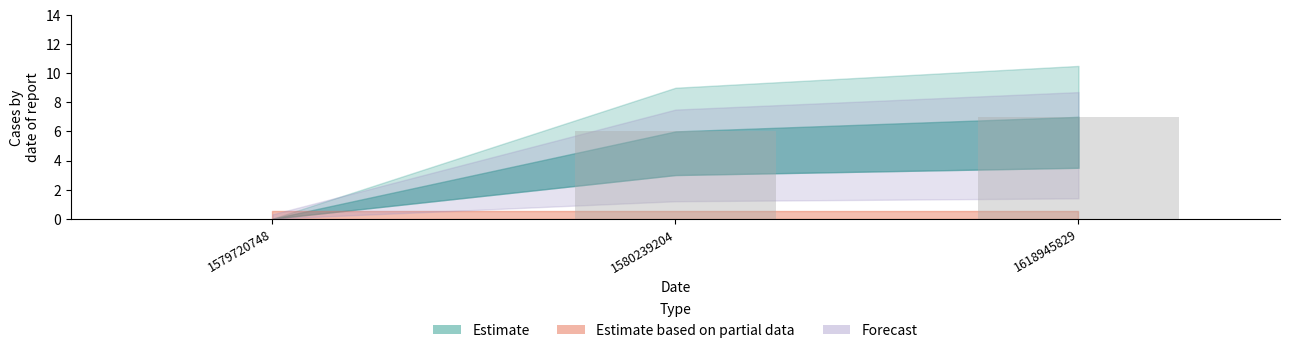

Which label corresponds to the largest value in the chart?

1618945829